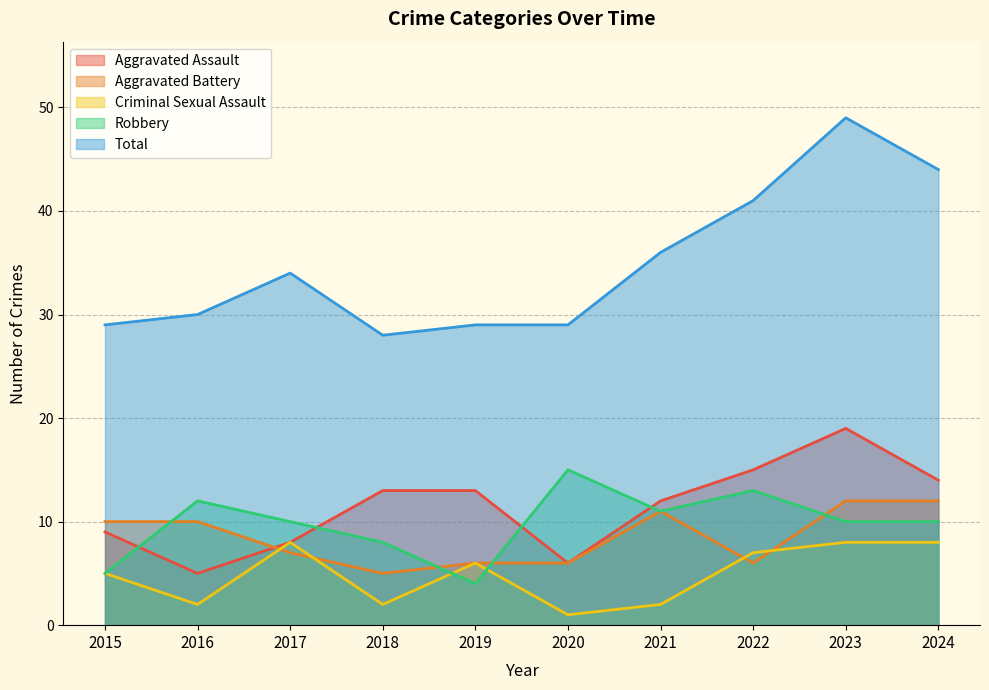

Is it true that Total equals 30 at 2016?

True